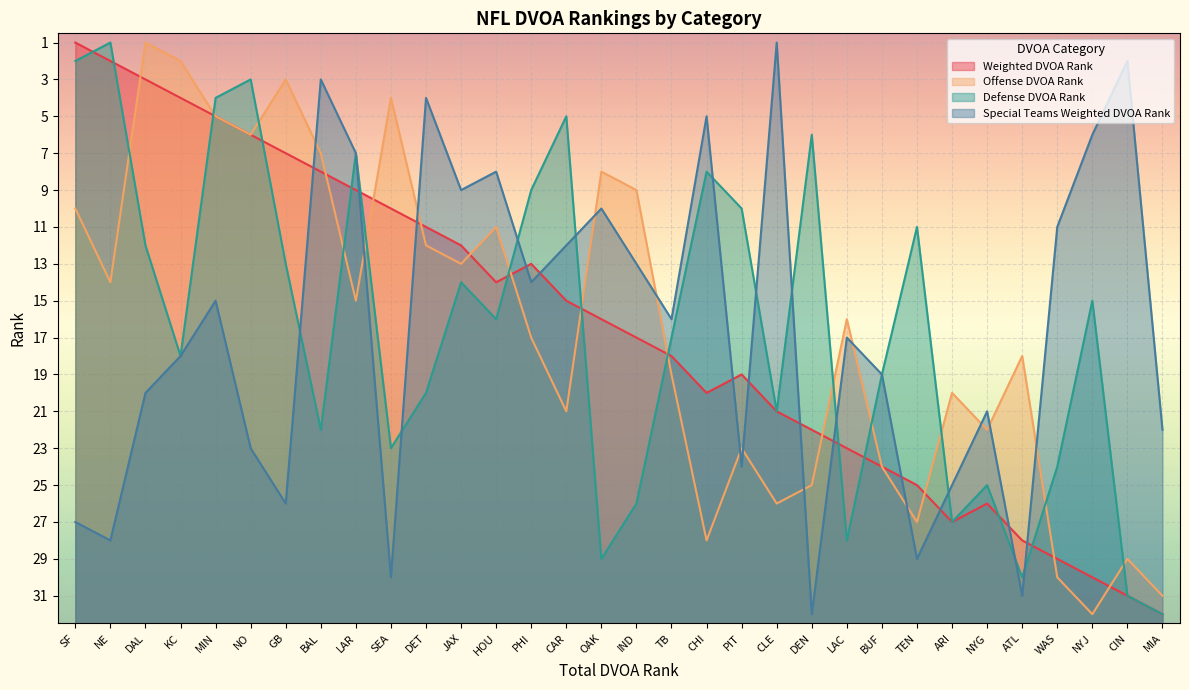

At WAS, list the series in order from largest to smallest.

Offense DVOA Rank, Weighted DVOA Rank, Defense DVOA Rank, Special Teams Weighted DVOA Rank